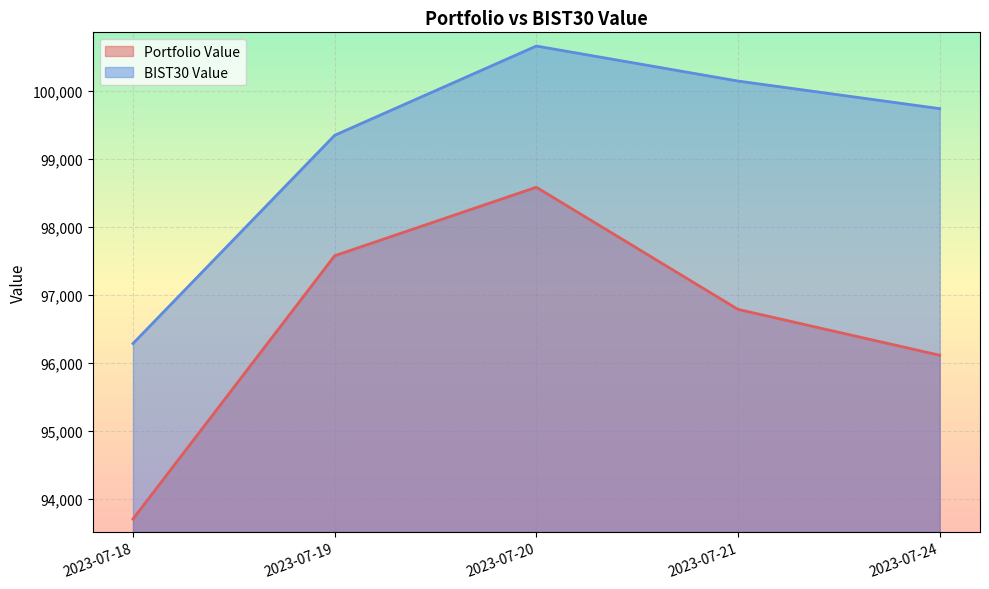

The BIST30 Value series shows 100654.6 at 2023-07-20. True or false?

True